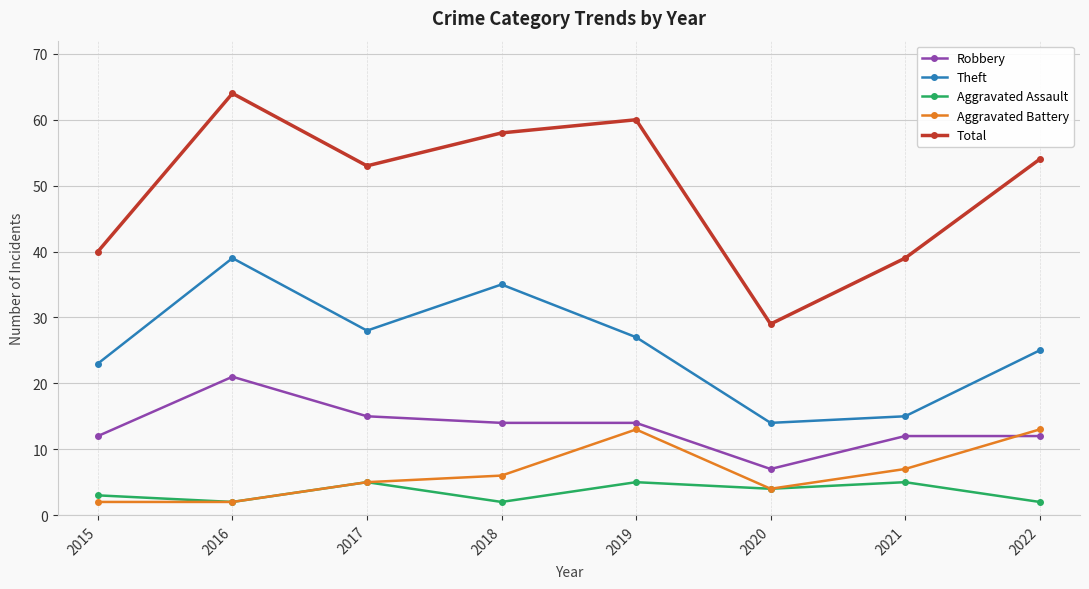

List the labels in order of Theft value, smallest first.

2020, 2021, 2015, 2022, 2019, 2017, 2018, 2016